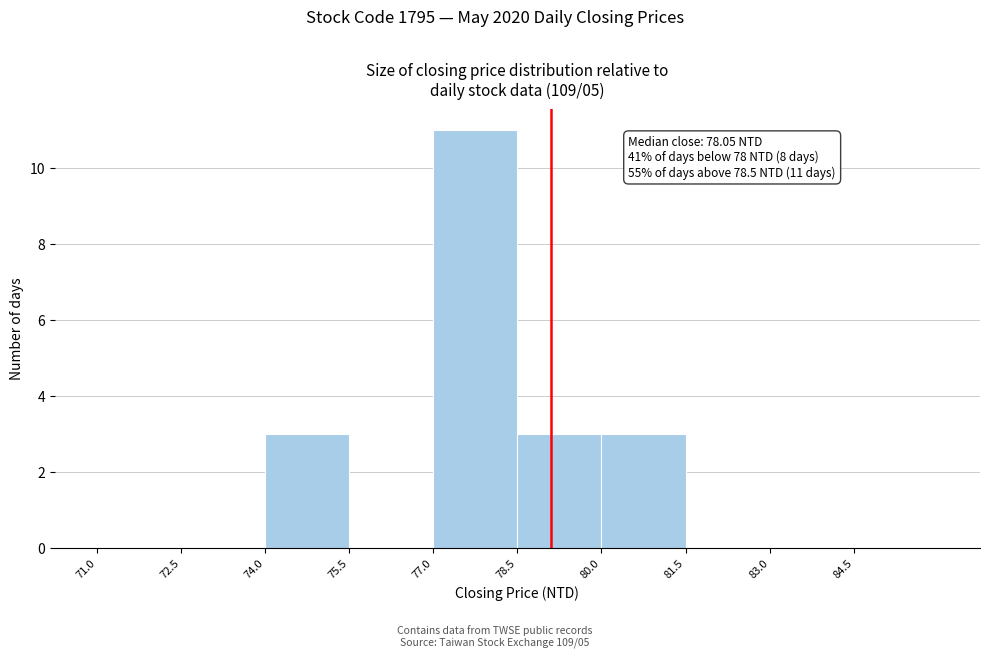

Over which range of the x-axis is the bar tallest?

77.0 to 78.5